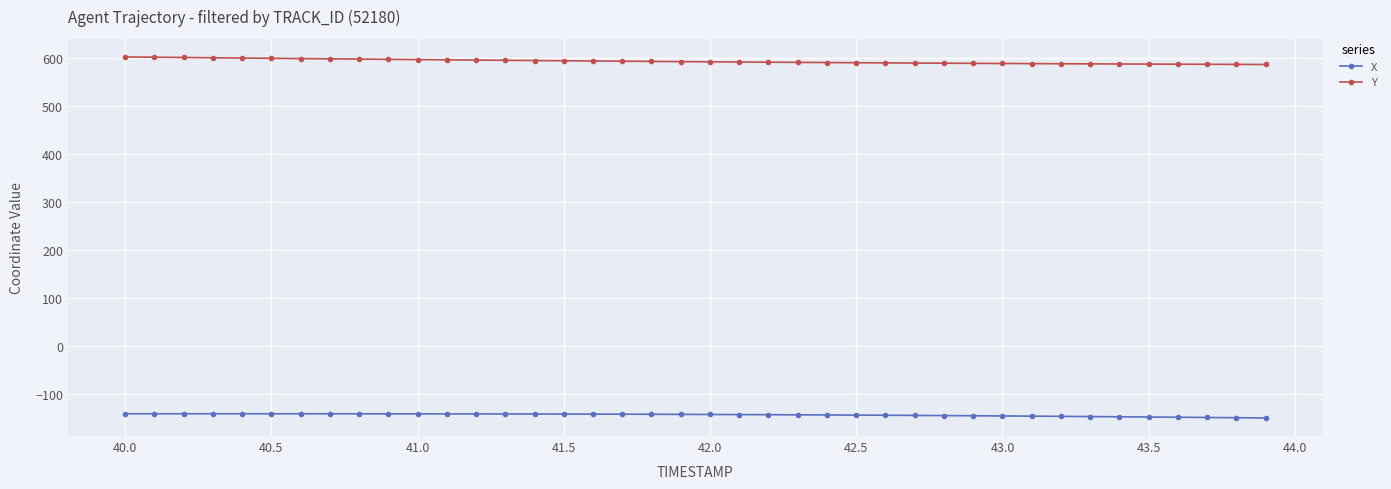

What is the smallest value displayed?

-150.2